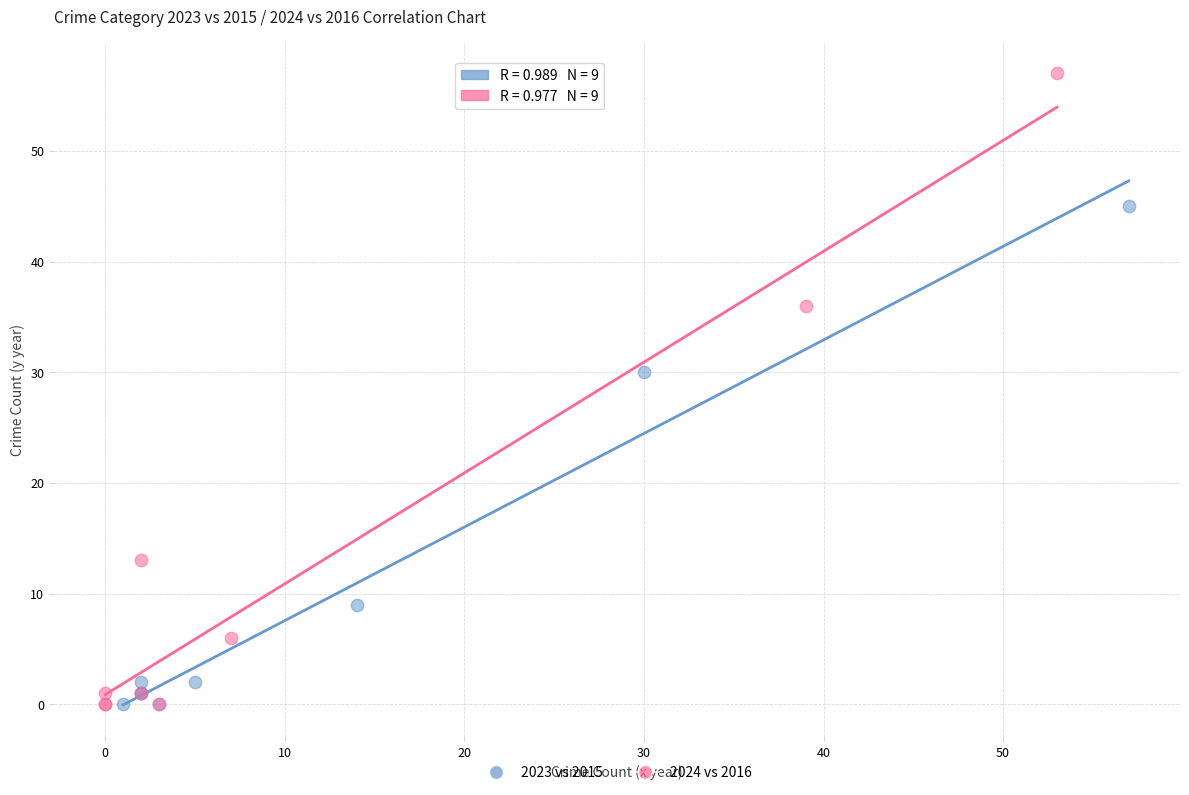

Which series has the largest Y range (max minus min)?

2024 vs 2016